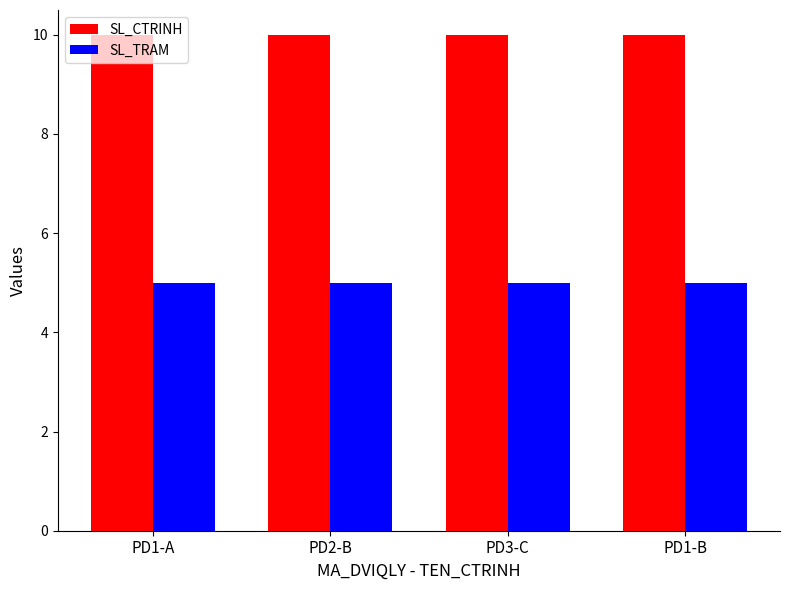

Reading right to left, what are all the values shown in this chart?

SL_CTRINH: PD1-B=10	PD3-C=10	PD2-B=10	PD1-A=10
SL_TRAM: PD1-B=5	PD3-C=5	PD2-B=5	PD1-A=5